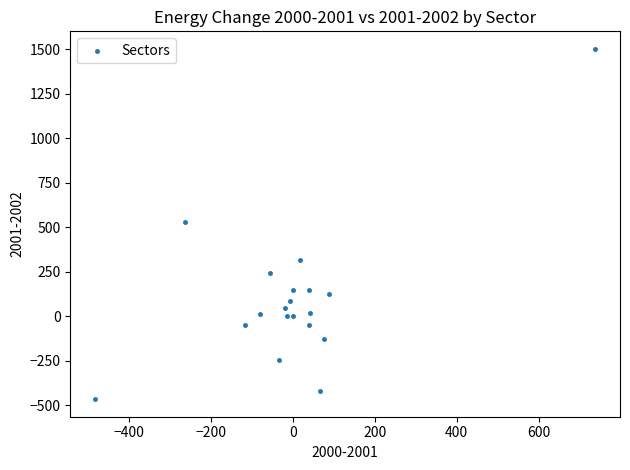

What is the range of X values (max minus min)?

1219.4